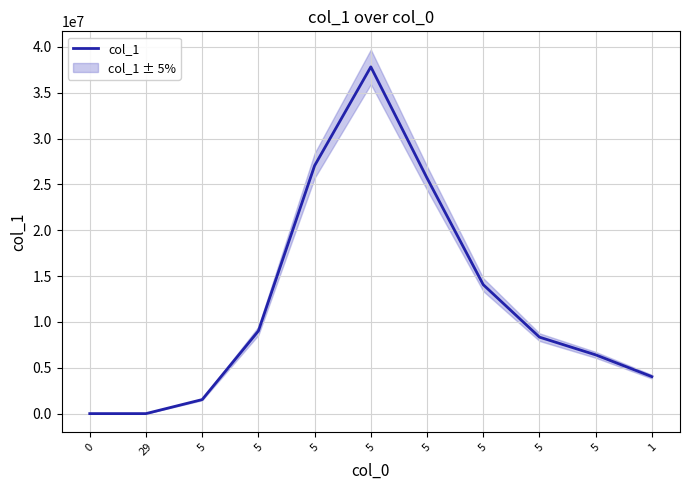

Reading right to left, extract all data points from this chart.

4032000	6409000	8342000	14064000	25694000	37826000	27052000	9018000	1531000	0	1